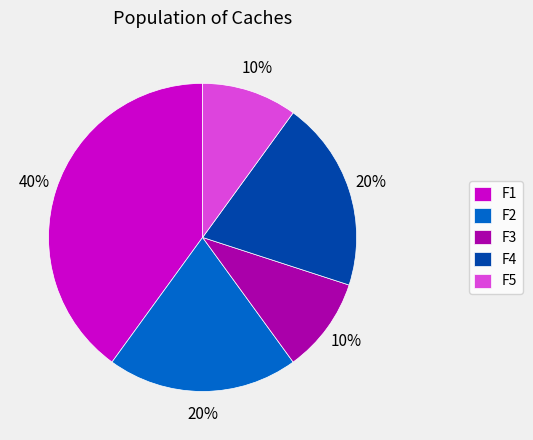

What is the ratio of the value at F1 to the value at F5?

4.0